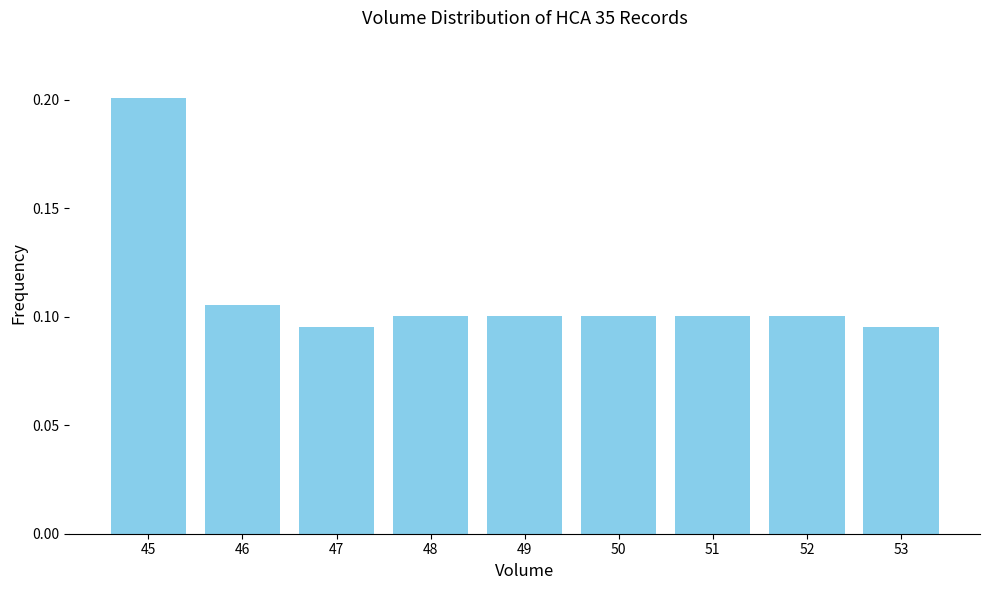

True or false: the data shows 0.1 at 49.

True